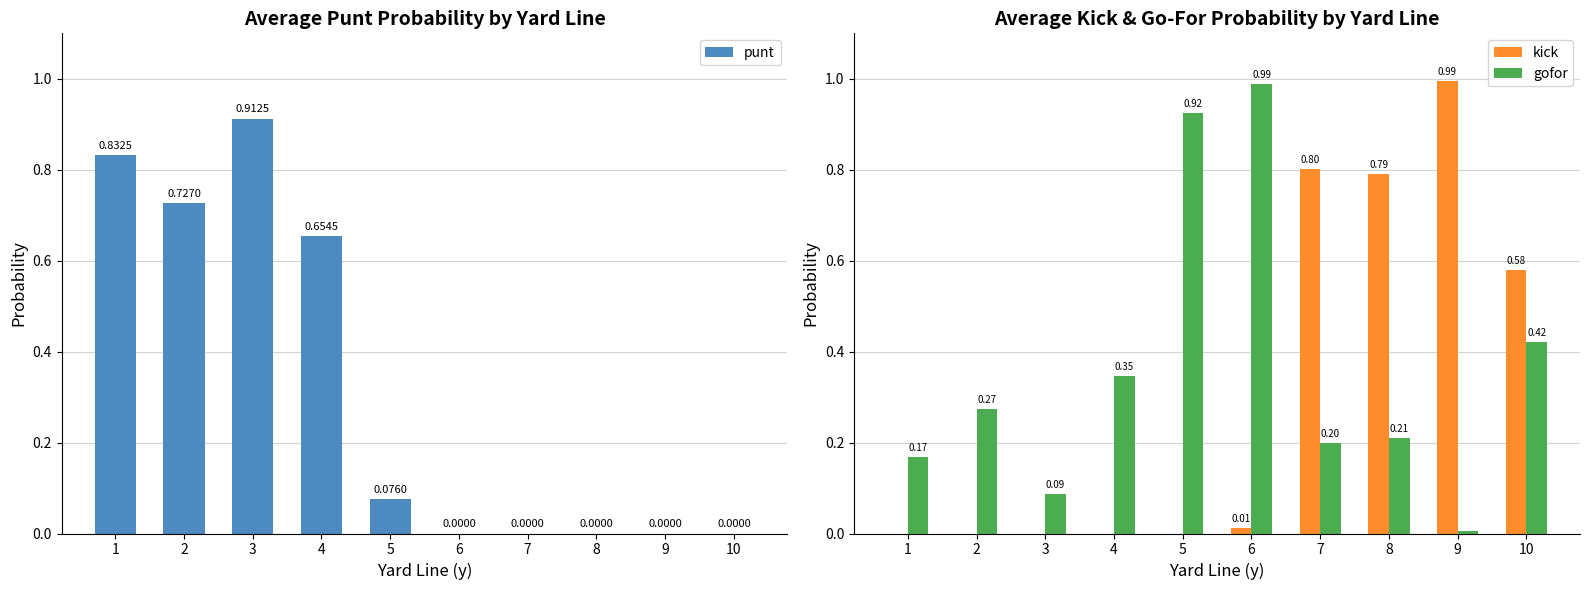

How many groups of bars are there?

10